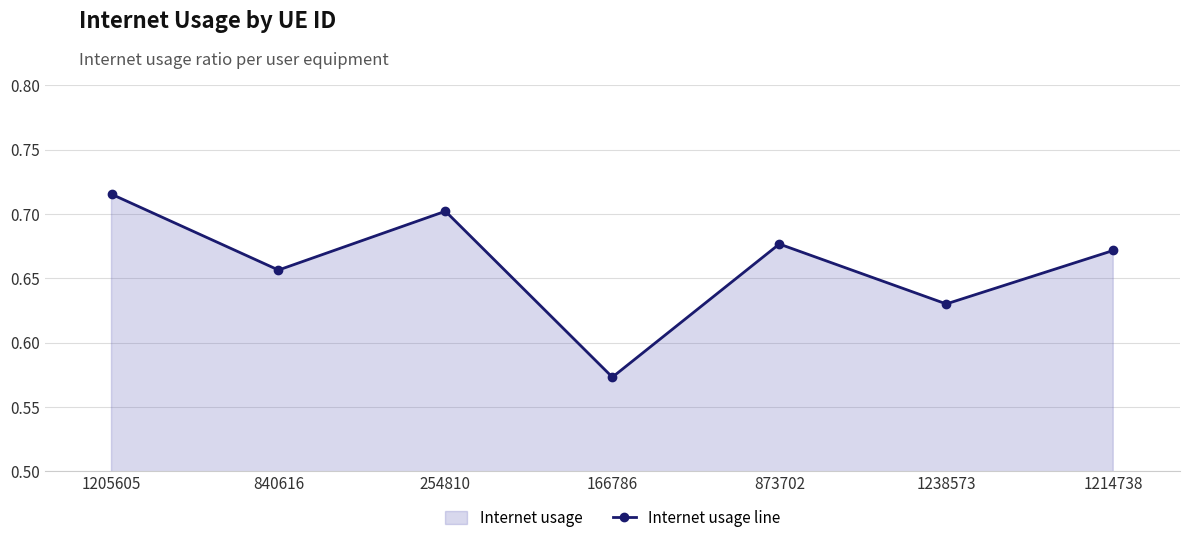

What is the sum of the values at 873702 and 1238573?

1.3